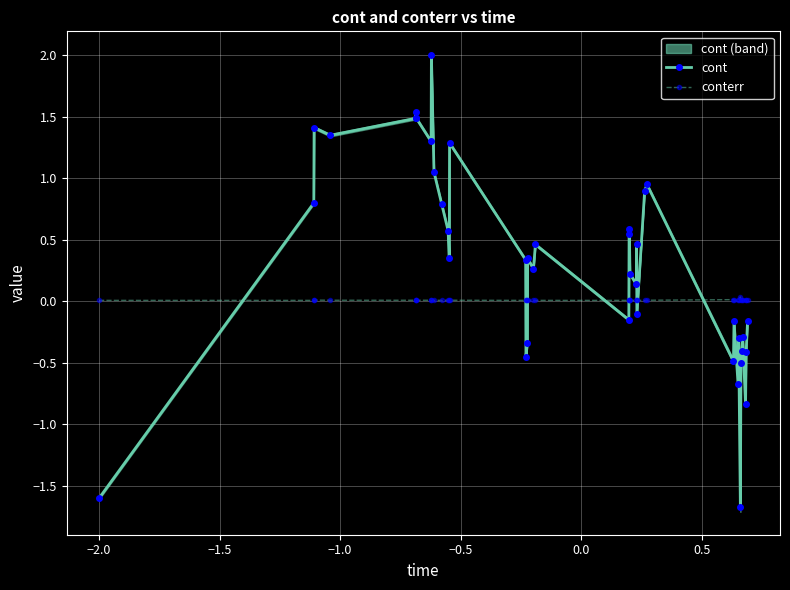

How many intersections are there between cont and conterr?

8